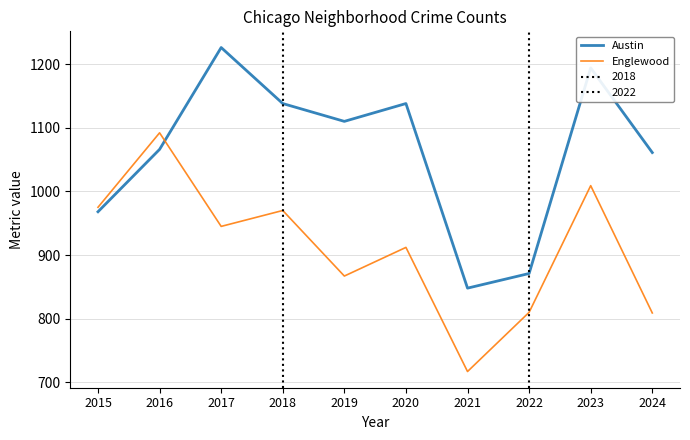

What is the highest value of the Austin series?

1226